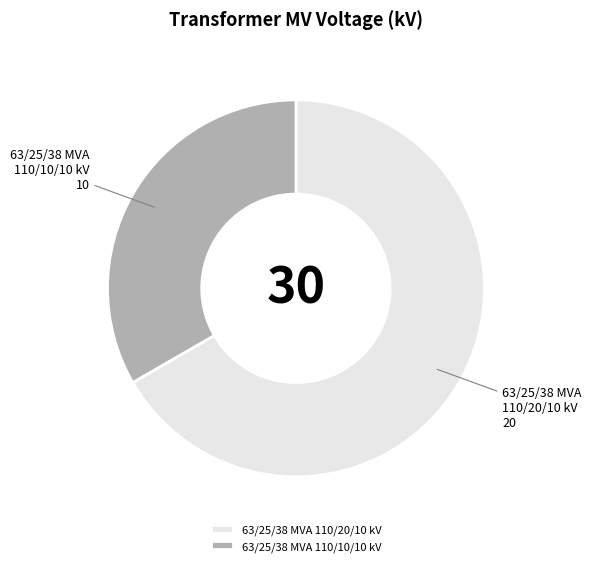

Which slice is the smallest?

63/25/38 MVA 110/10/10 kV